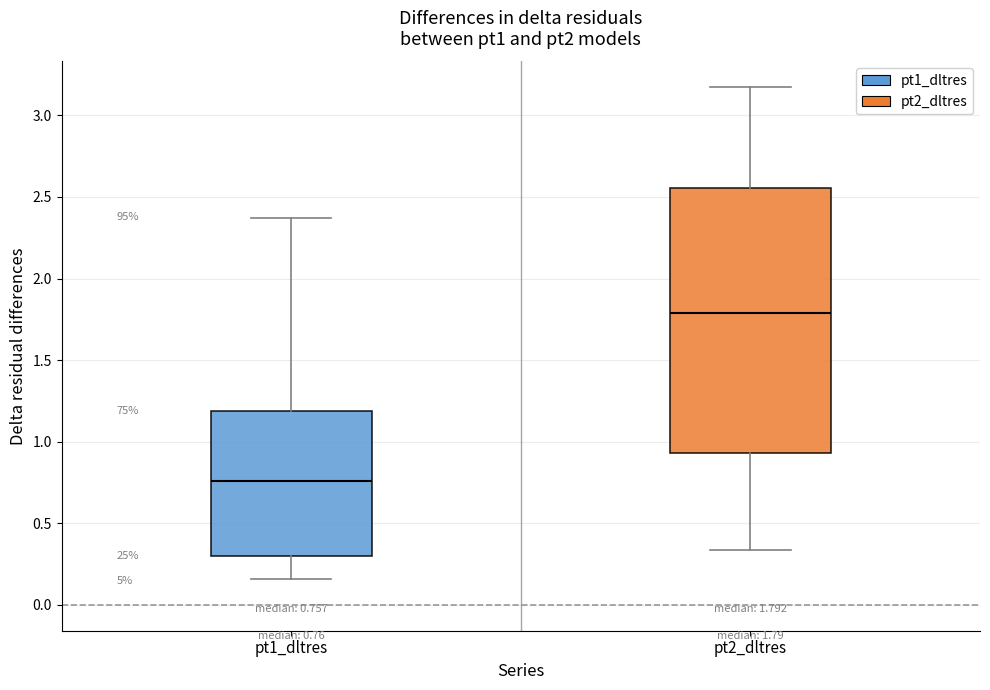

Comparing the boxes themselves (not the whiskers), which one is the tallest?

pt2_dltres